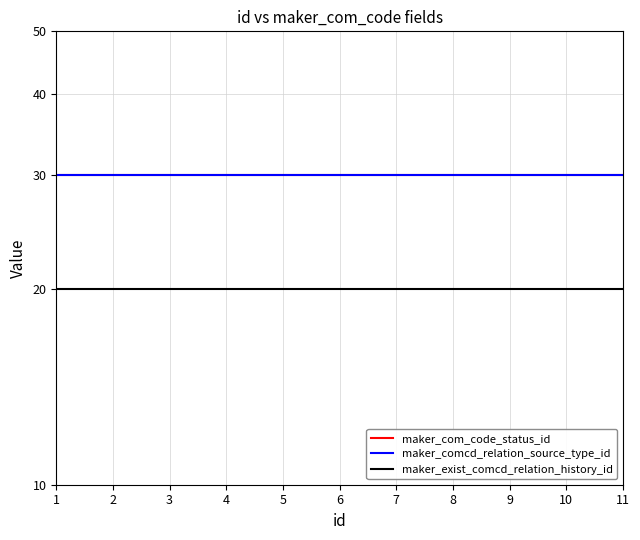

The value of maker_com_code_status_id at 5 is 12. True or false?

False